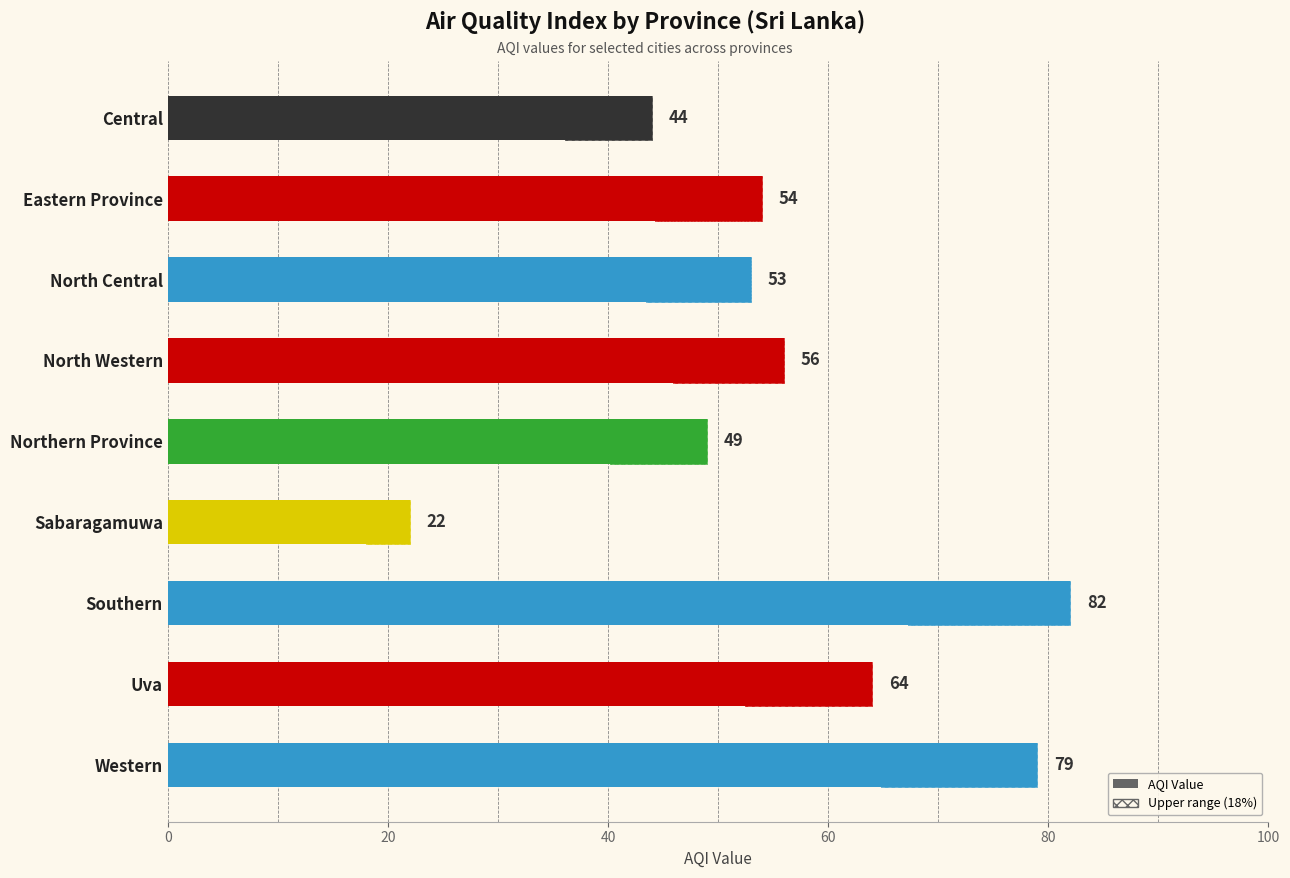

Reading left to right, list all the values displayed in this chart.

44	54	53	56	49	22	82	64	79